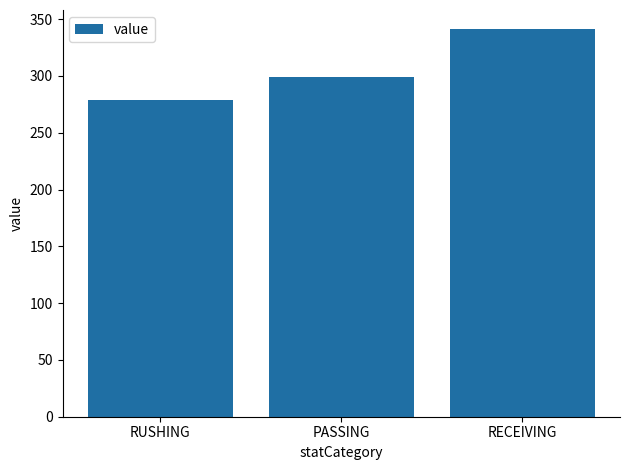

What is the maximum value shown in the chart?

341